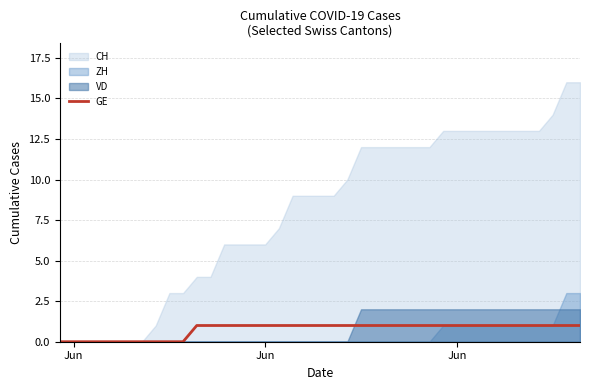

How many lines are shown in the chart?

1